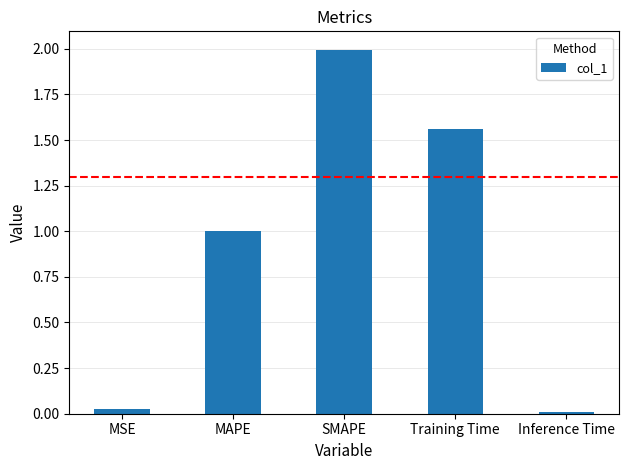

The value at Training Time is 0.4. True or false?

False